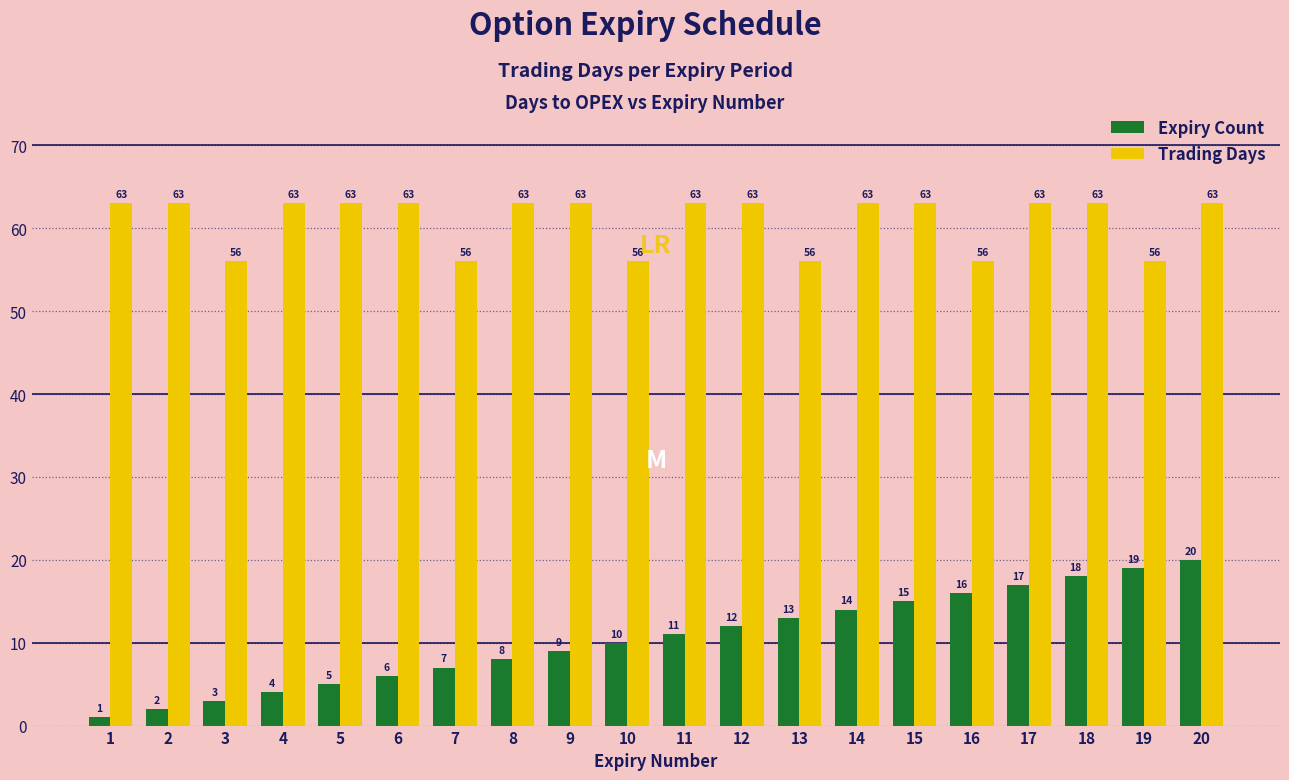

What is the value of the Expiry Count bar at the 8th from the left?

8